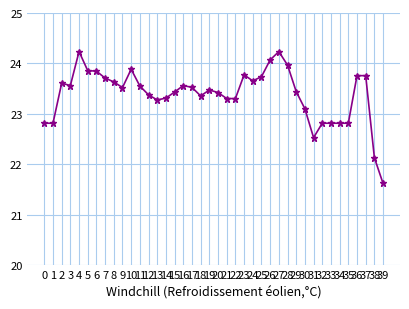

At which category does the data reach its first local peak?

2